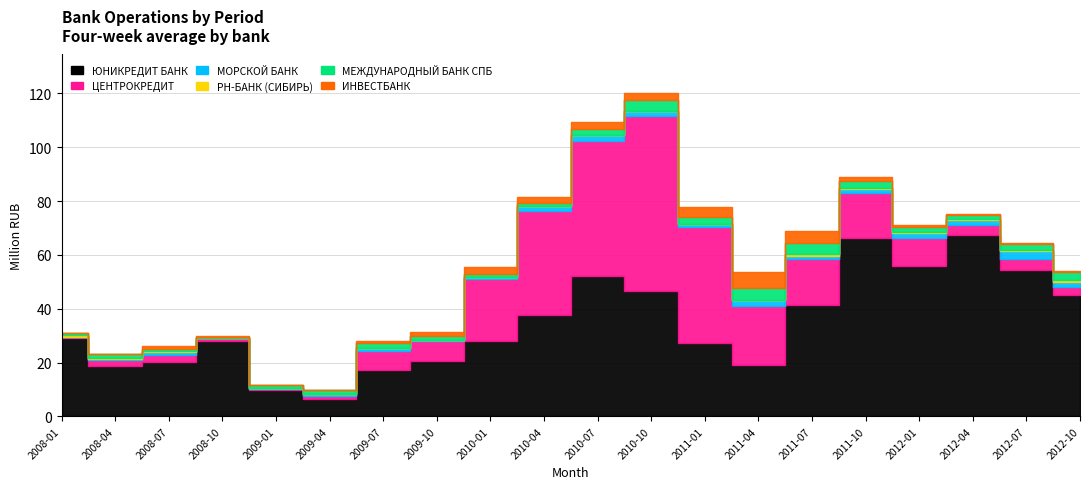

How many times do МЕЖДУНАРОДНЫЙ БАНК СПБ and РН-БАНК (СИБИРЬ) cross each other?

1